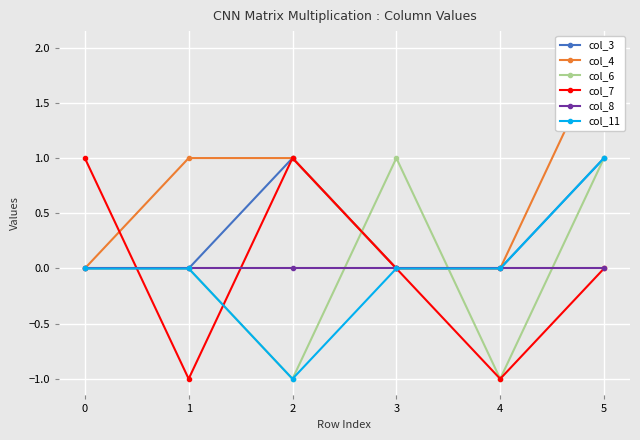

True or false: col_4 and col_11 cross at least once.

False